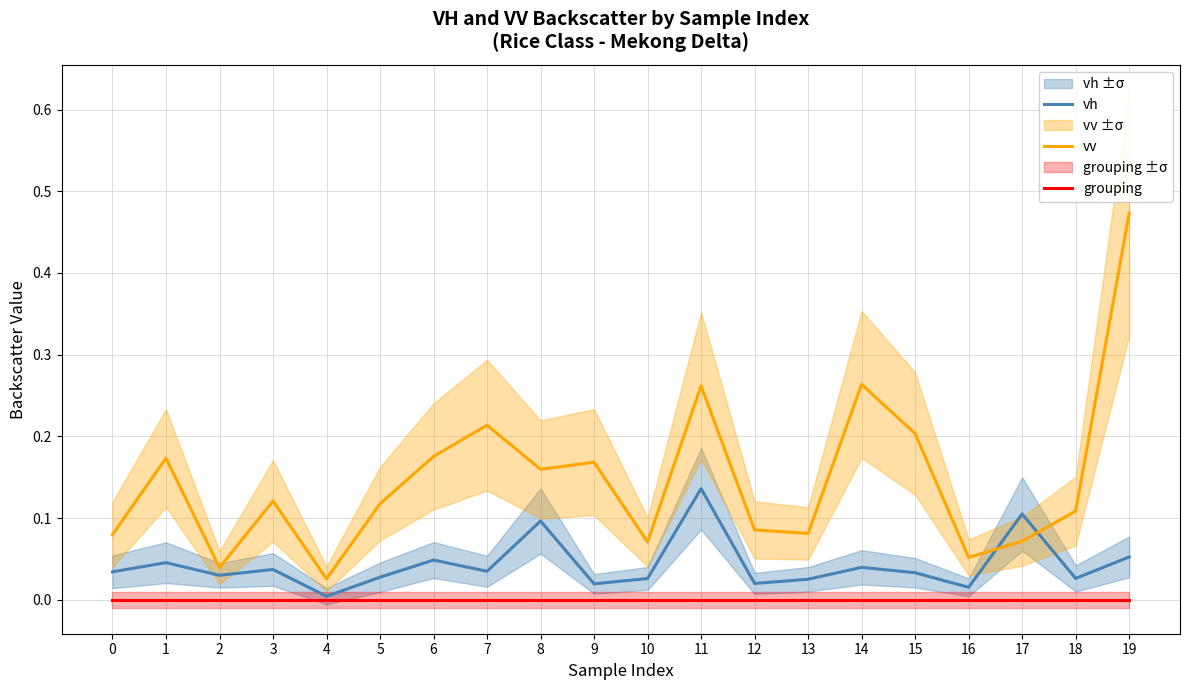

True or false: vv and grouping cross at least once.

False